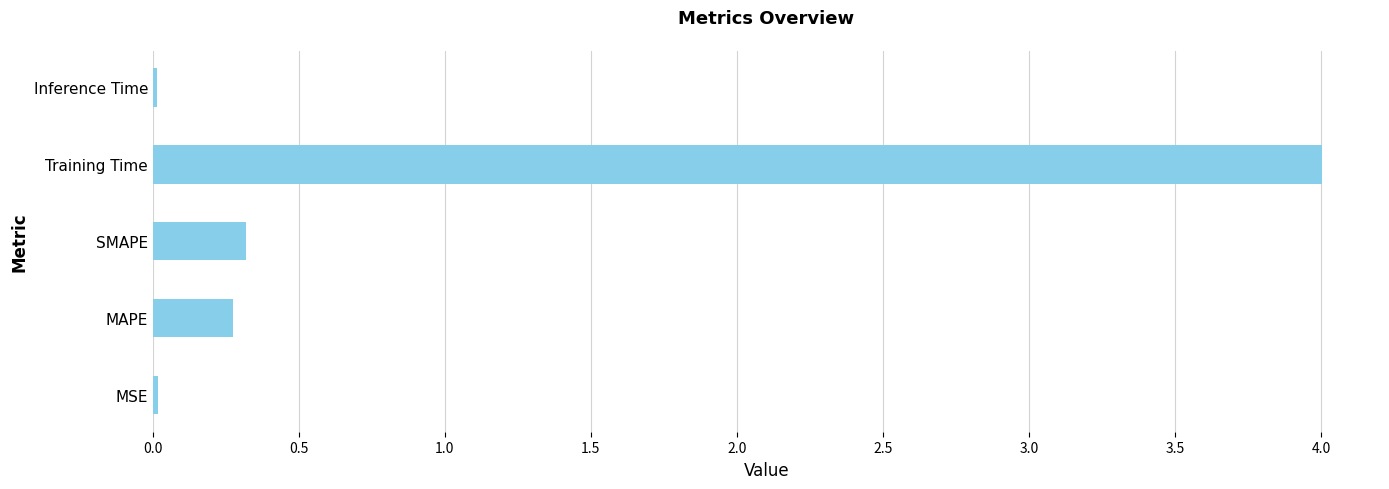

How many data points does each series have?

5